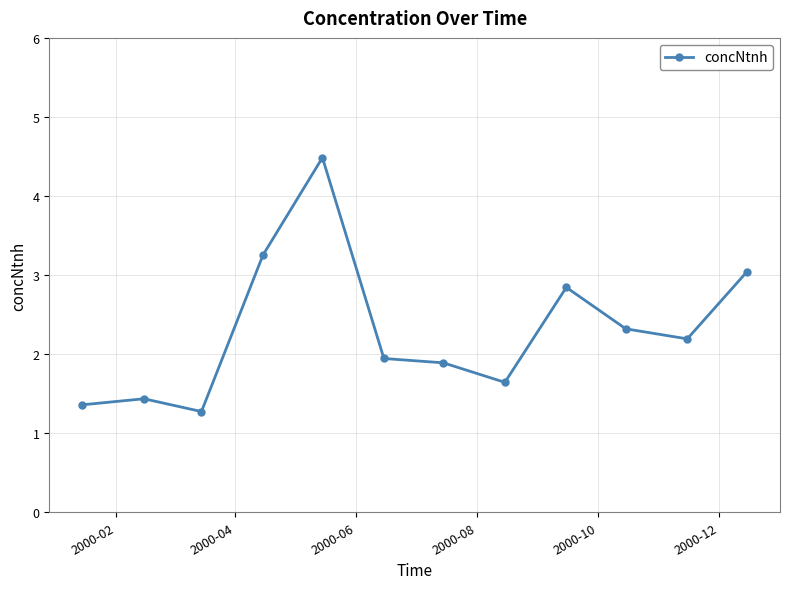

True or false: there are more than 0 points higher than both neighbors.

True